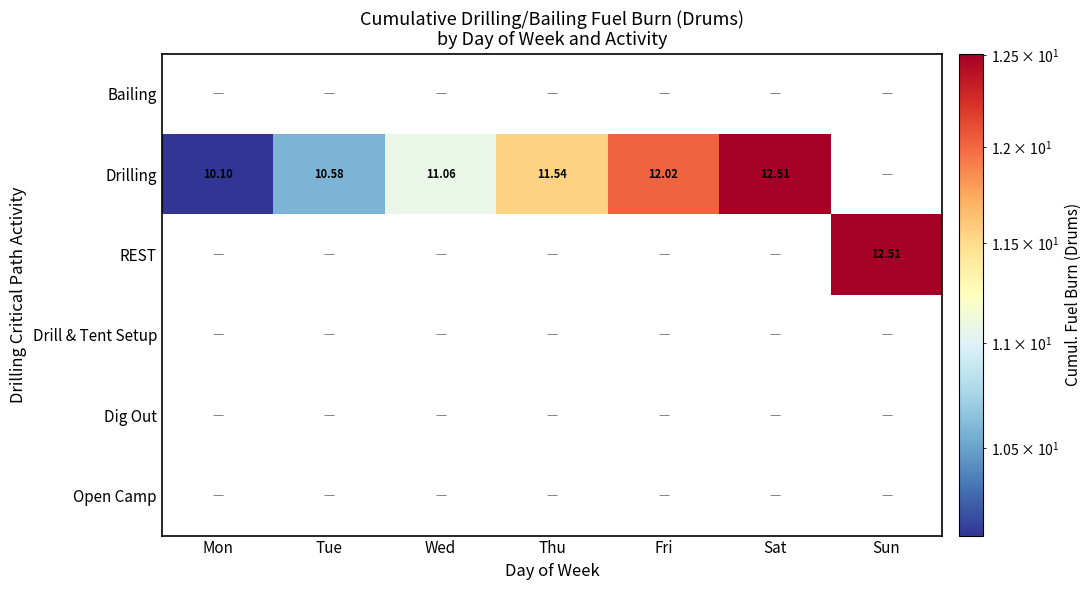

Count the number of categories in the chart.

7